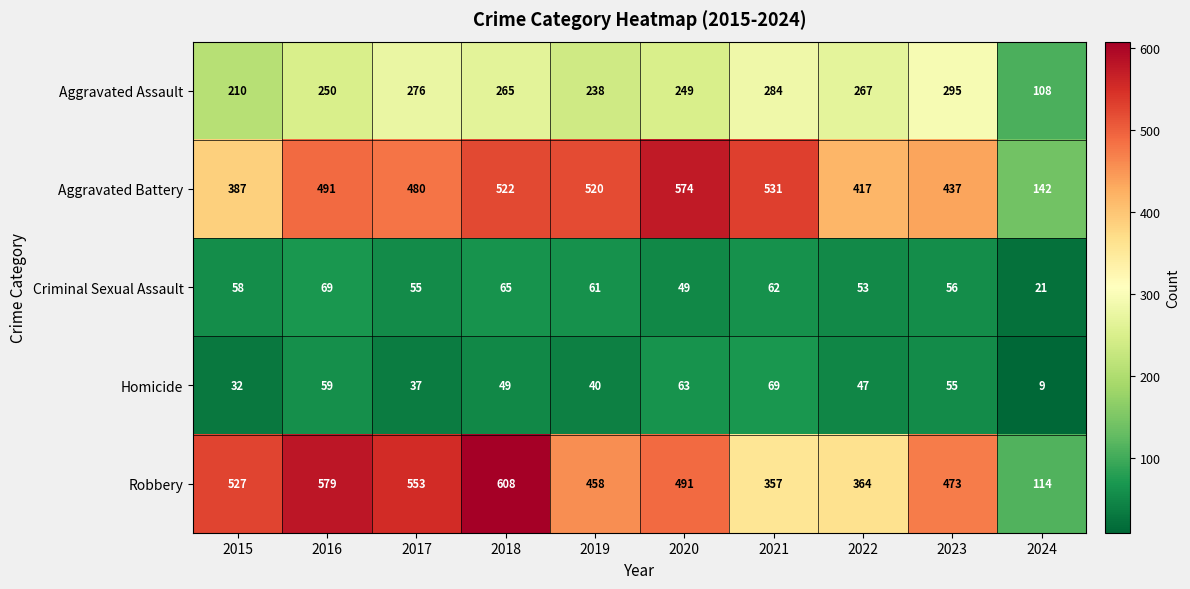

How many series are shown in this chart?

5